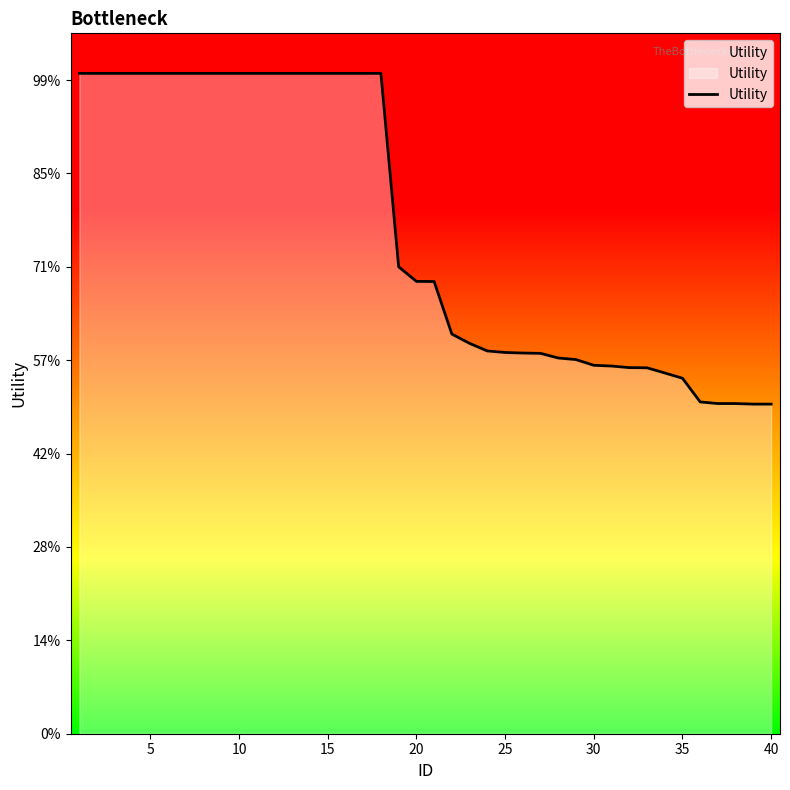

Which label corresponds to the smallest value in the chart?

40